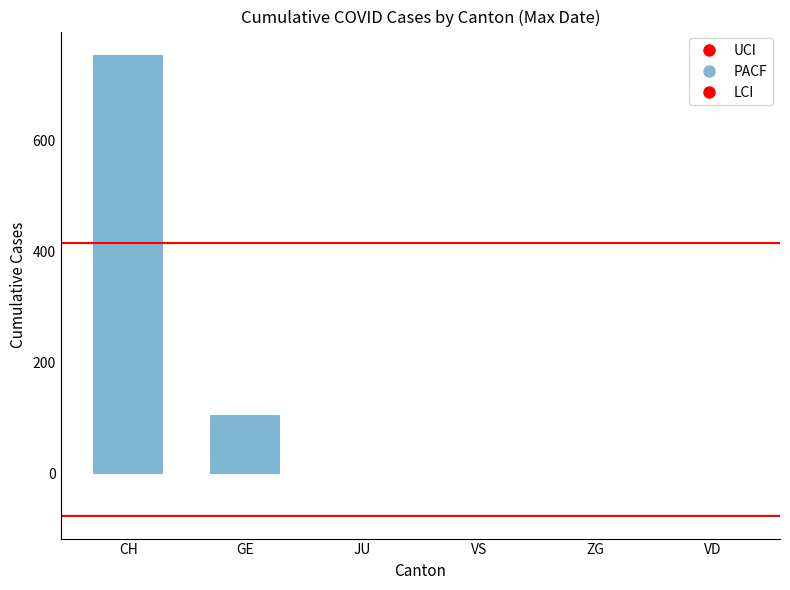

How many series are shown in this chart?

1